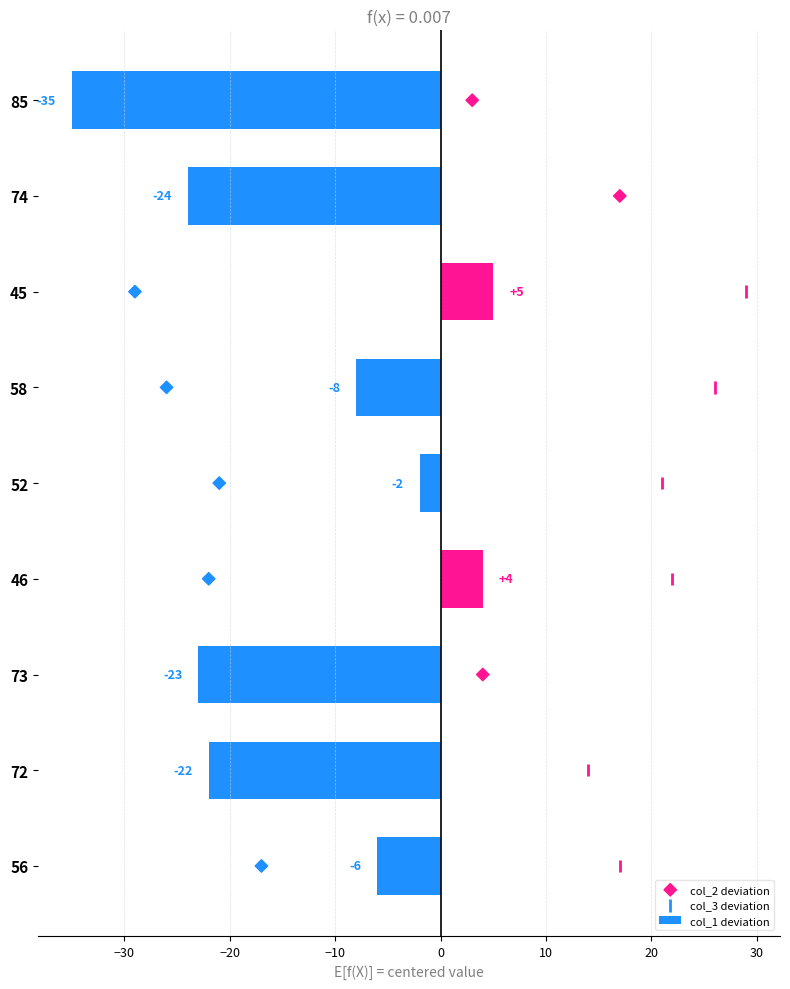

What value does the col_1 deviation series have at 56, to the nearest 5?

-5